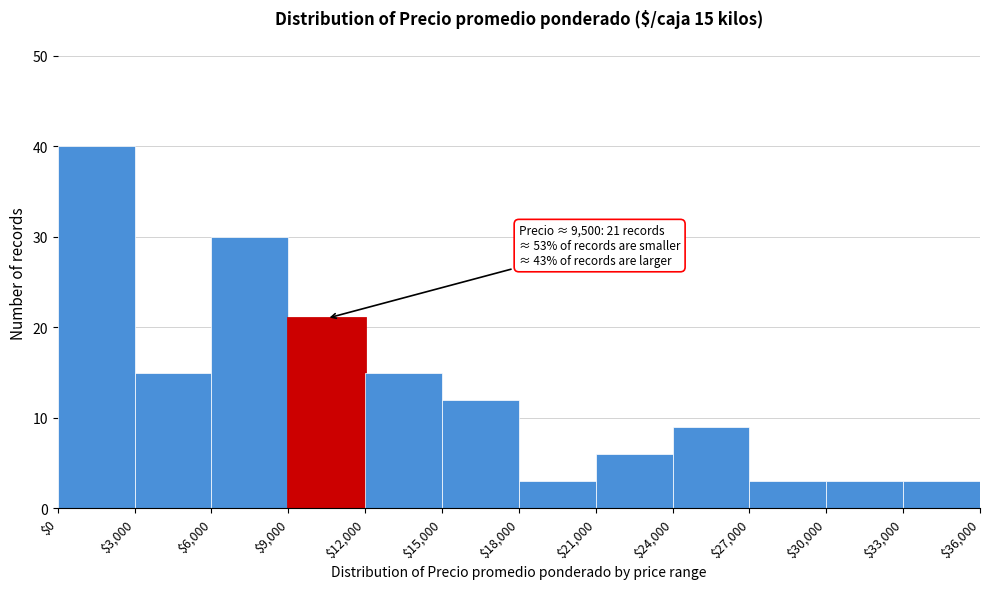

Which range on the x-axis has the tallest bar?

$0 to $3,000